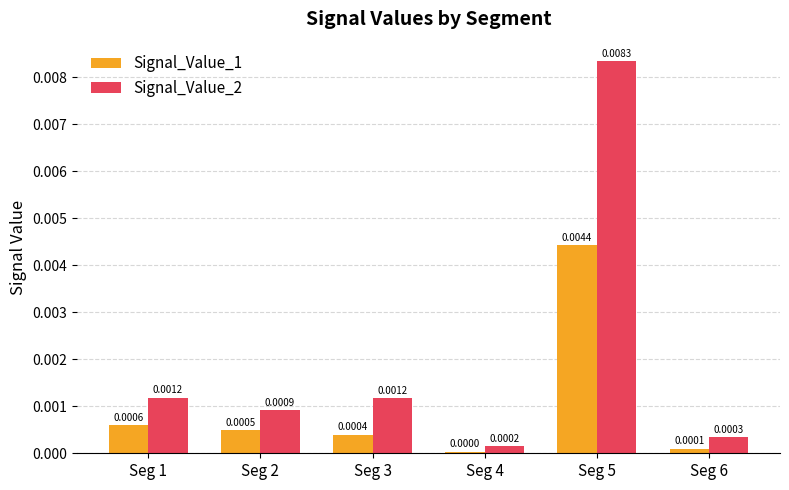

Which category has the highest value in the Signal_Value_1 series?

Seg 5